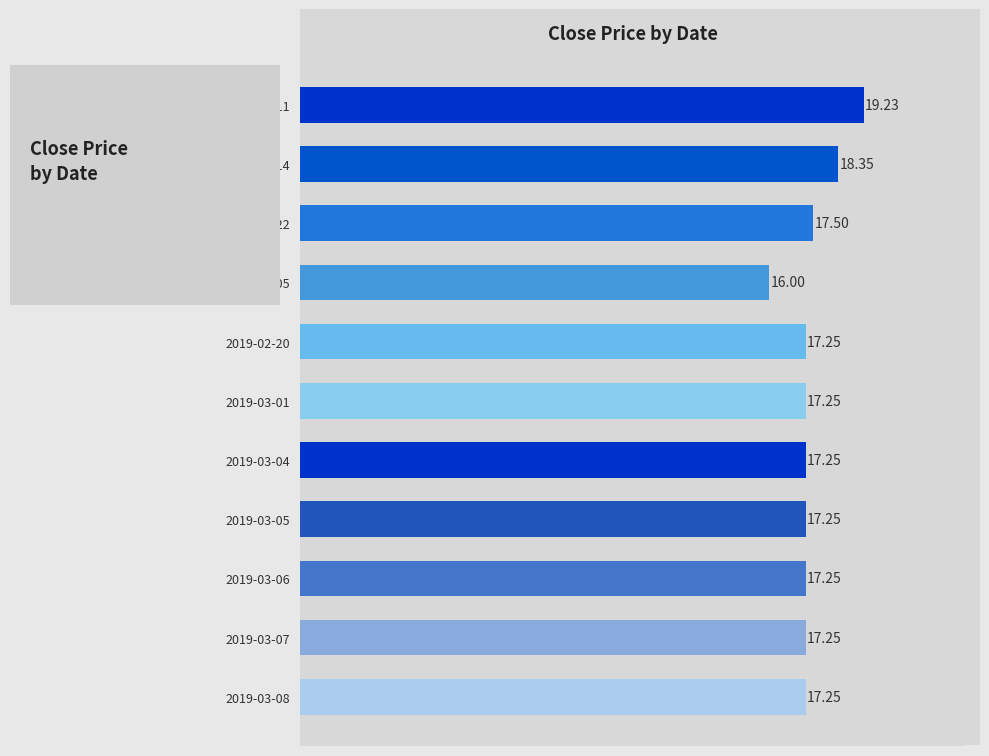

What is the difference between the maximum and minimum values?

3.2